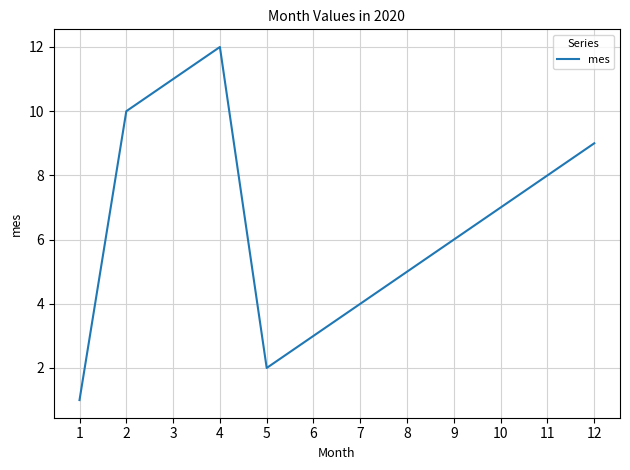

What is the change in value from 3 to 6?

-8